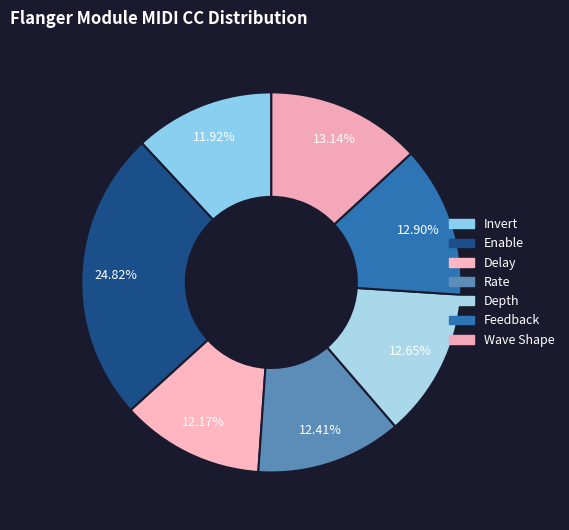

How many slices are in this pie chart?

7